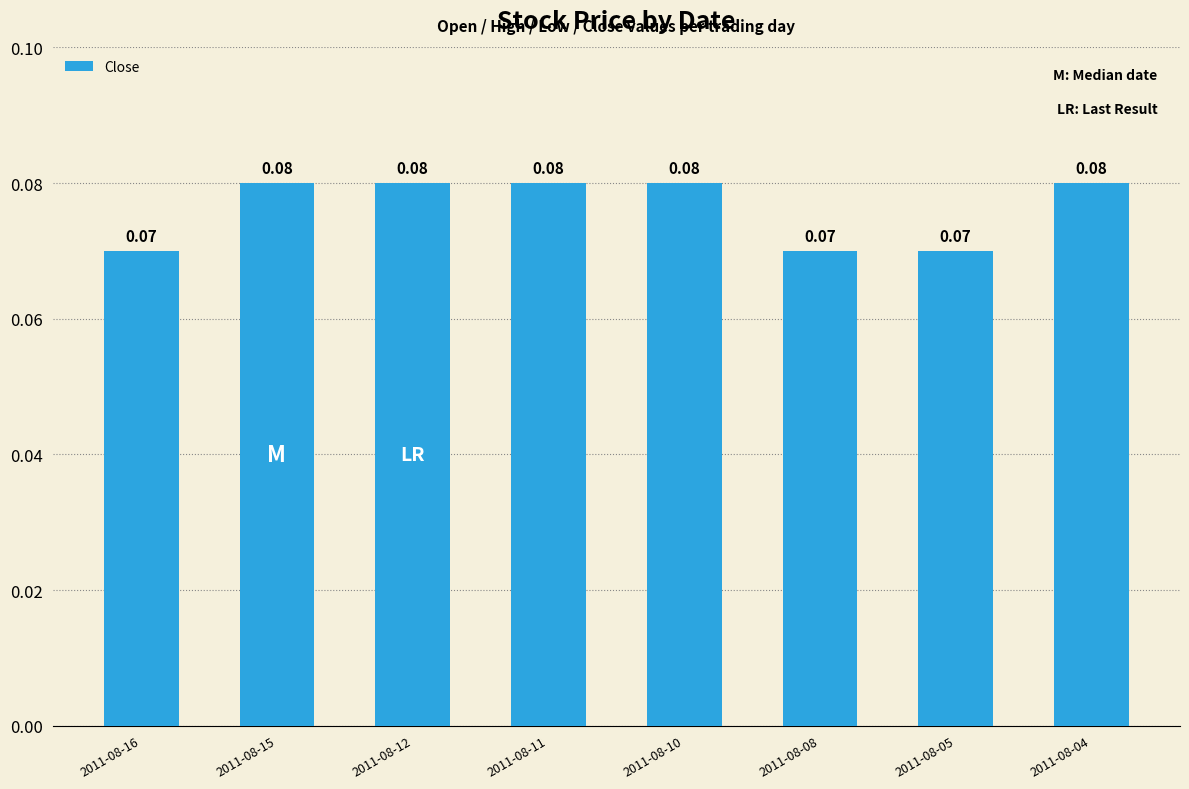

Count the number of data series in this chart.

1